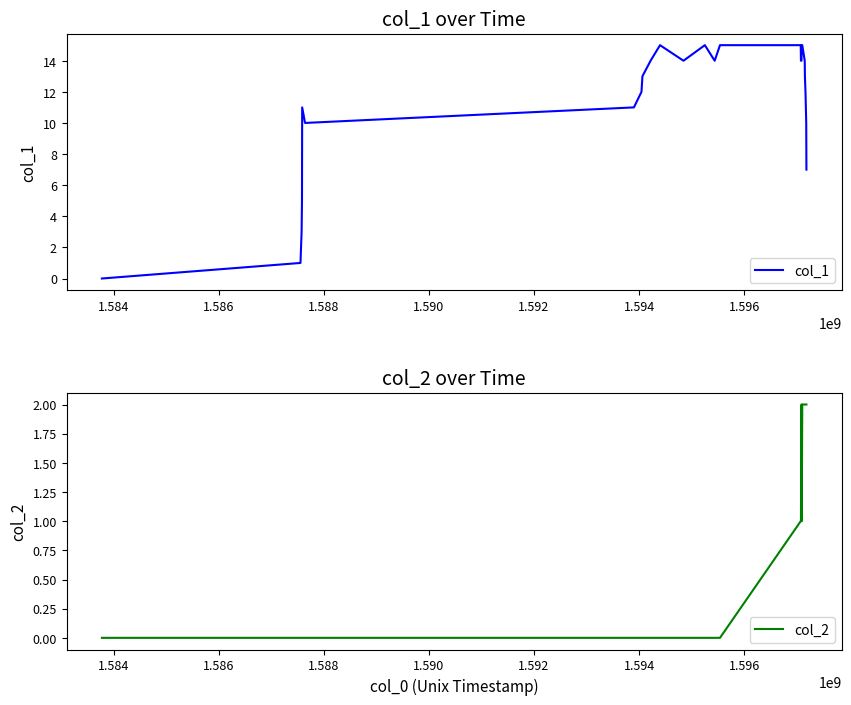

True or false: col_1 and col_2 cross at least once.

False